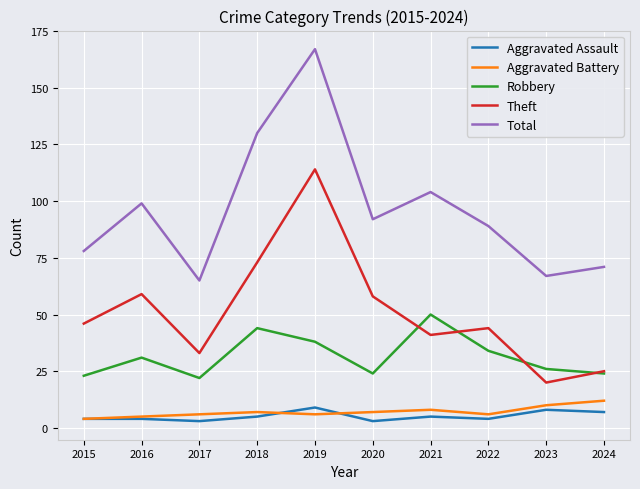

True or false: Theft and Aggravated Assault intersect in this chart.

False